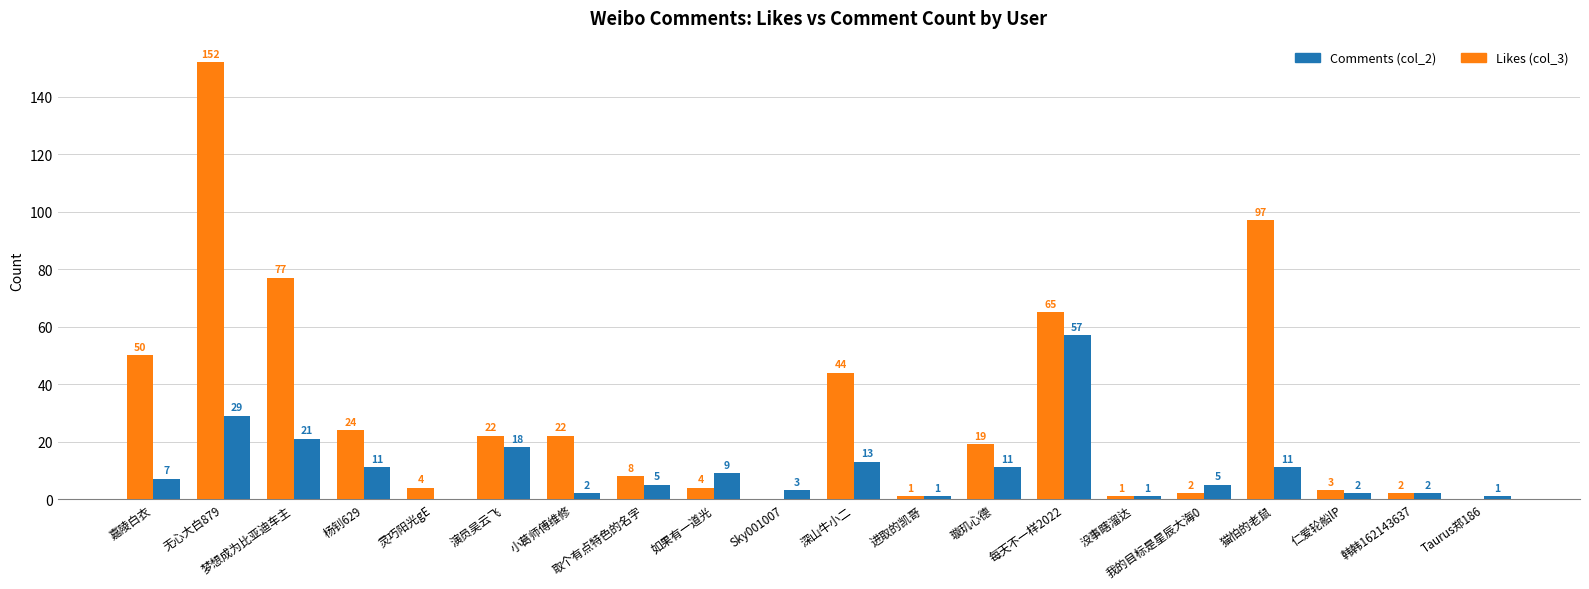

Are the bars horizontal?

No